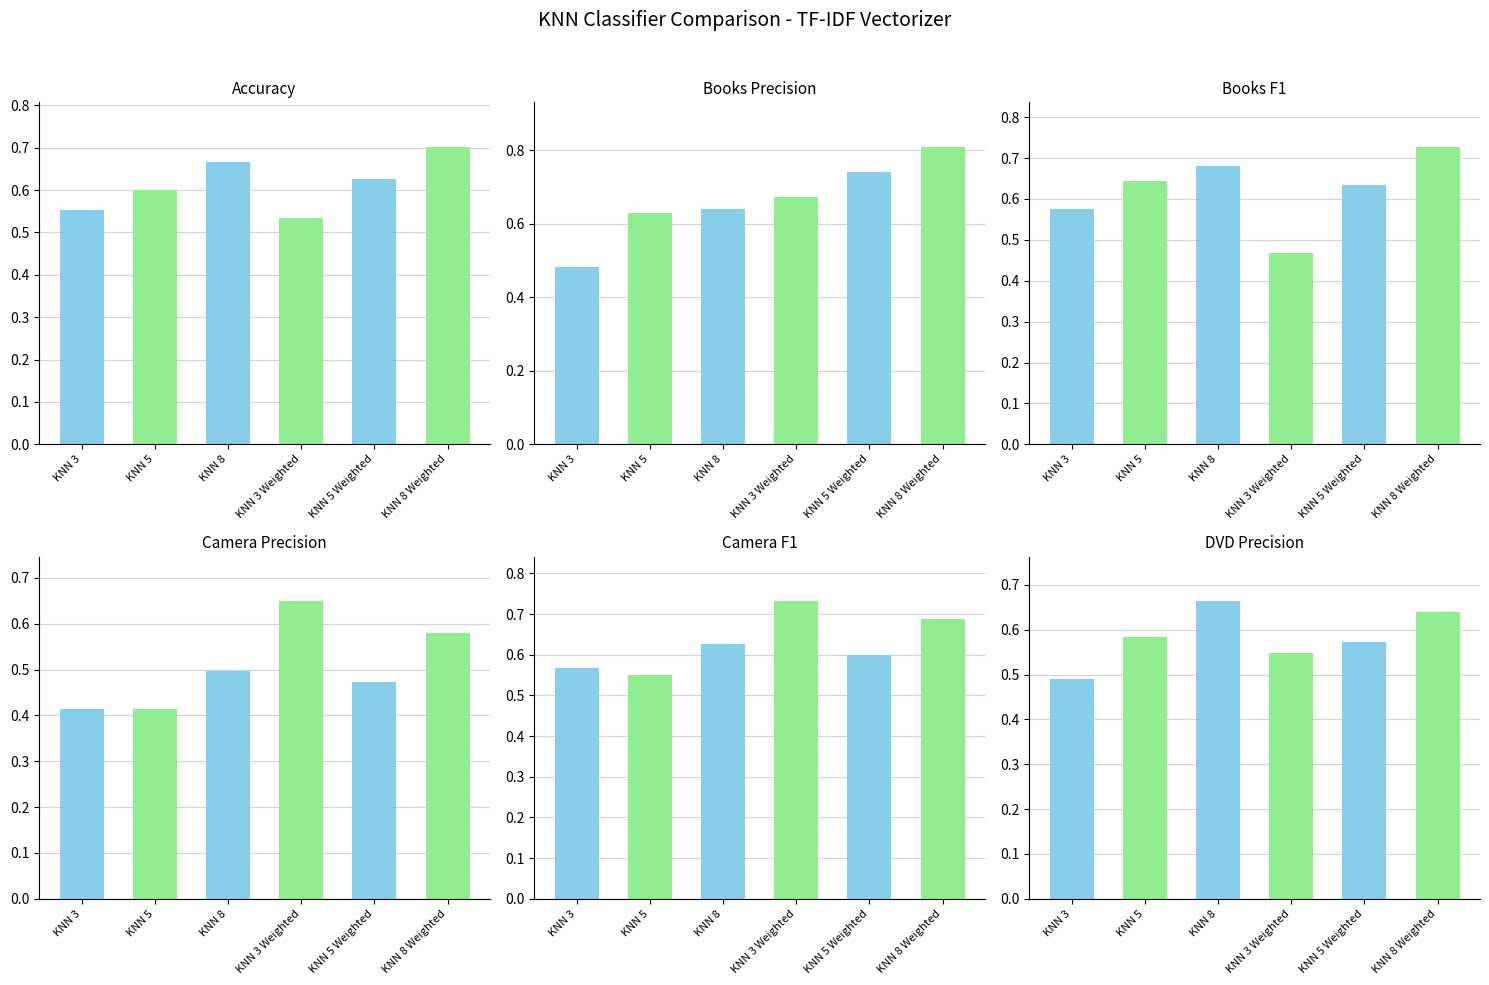

Does the chart contain stacked bars?

No